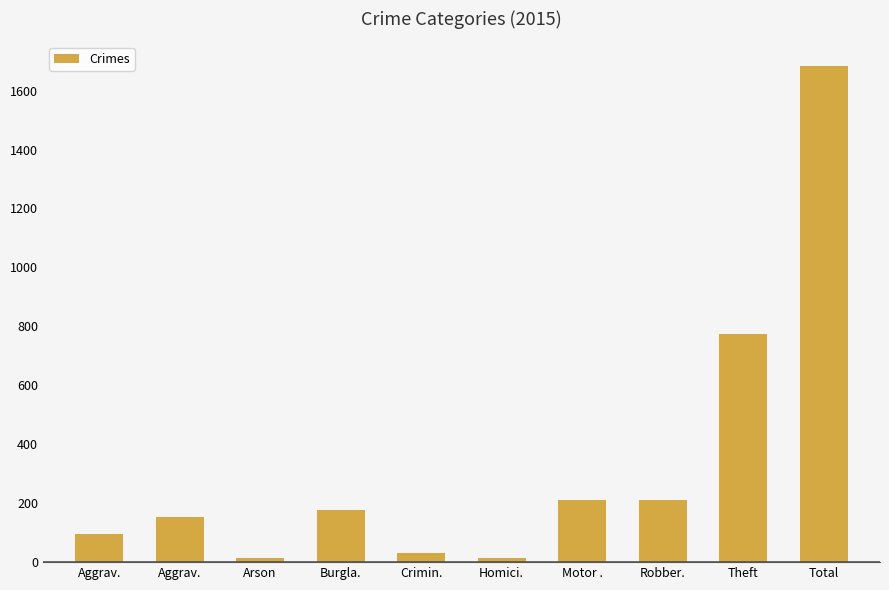

What is the difference between the maximum and minimum values?

1670